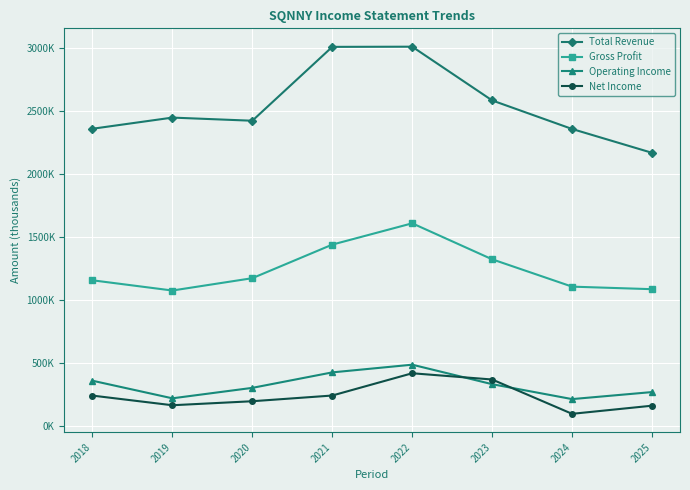

In Net Income, how many points are higher than both neighbors (excluding endpoints)?

1